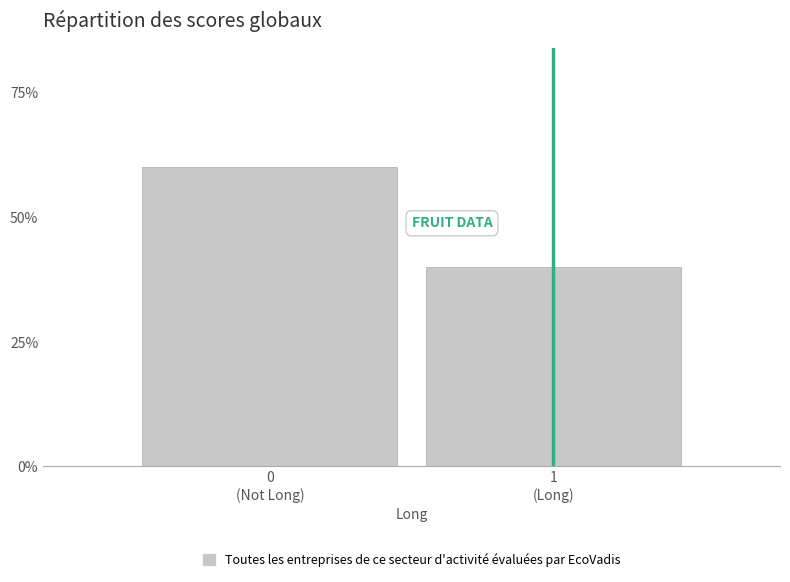

Reading left to right, what are all the values shown in this chart?

60	40